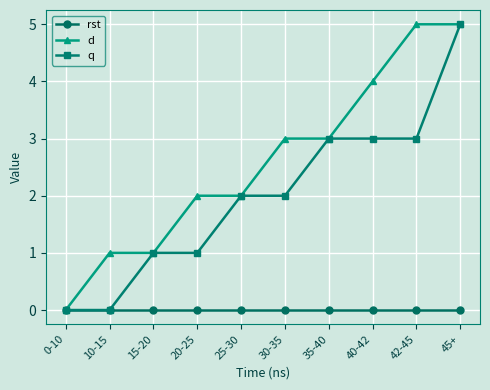

Is it true that d equals 1 at 10-15?

True